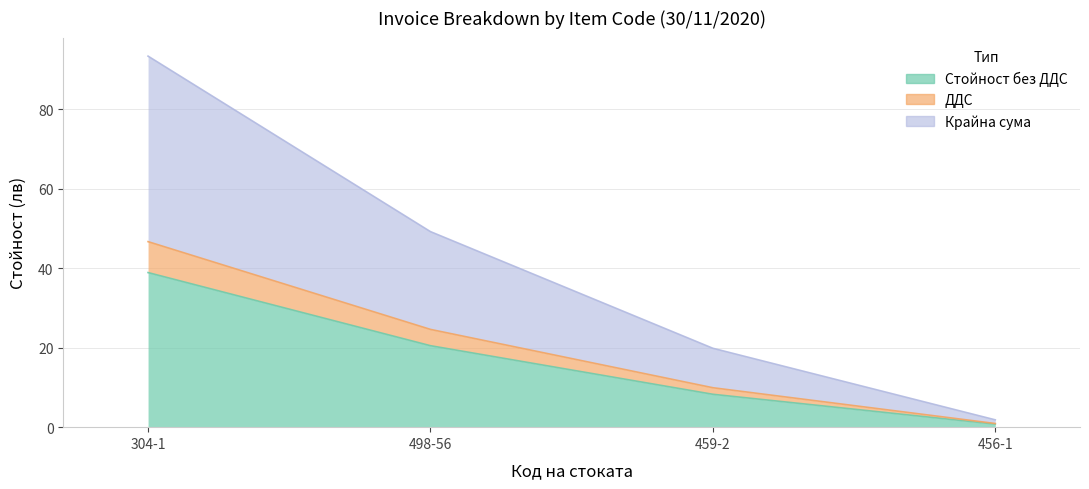

What position from the right is 498-56?

3